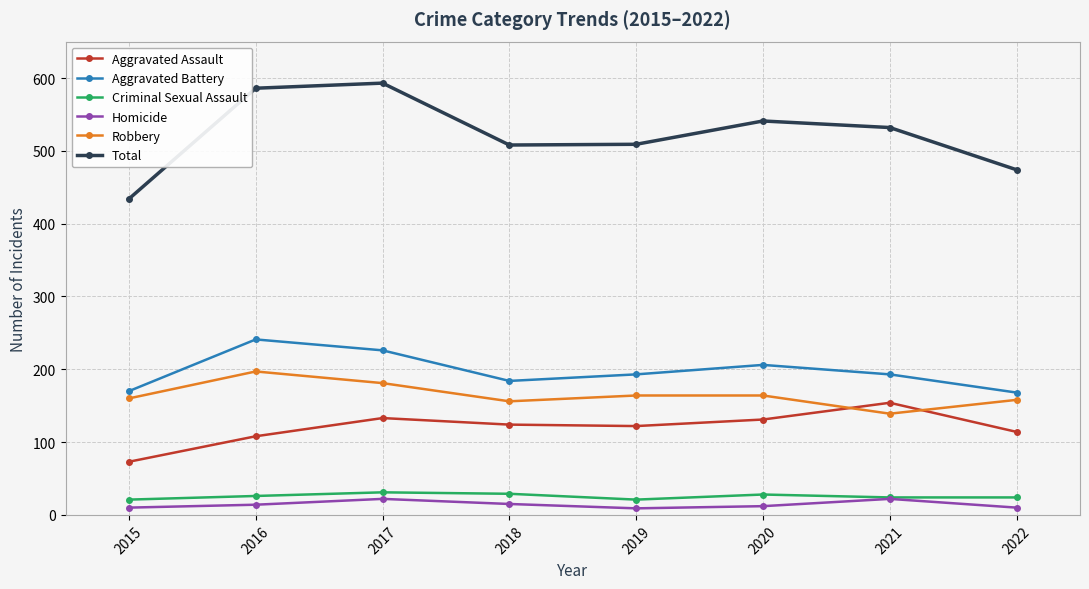

Which series has the largest total across all categories?

Total